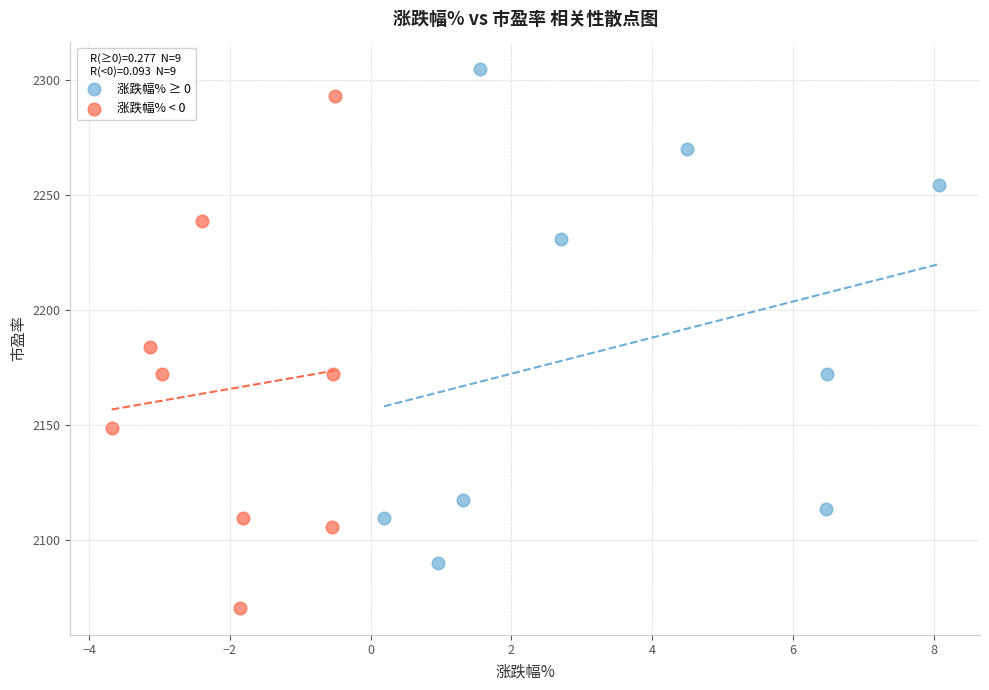

Which series reaches the maximum Y coordinate?

涨跌幅% ≥ 0